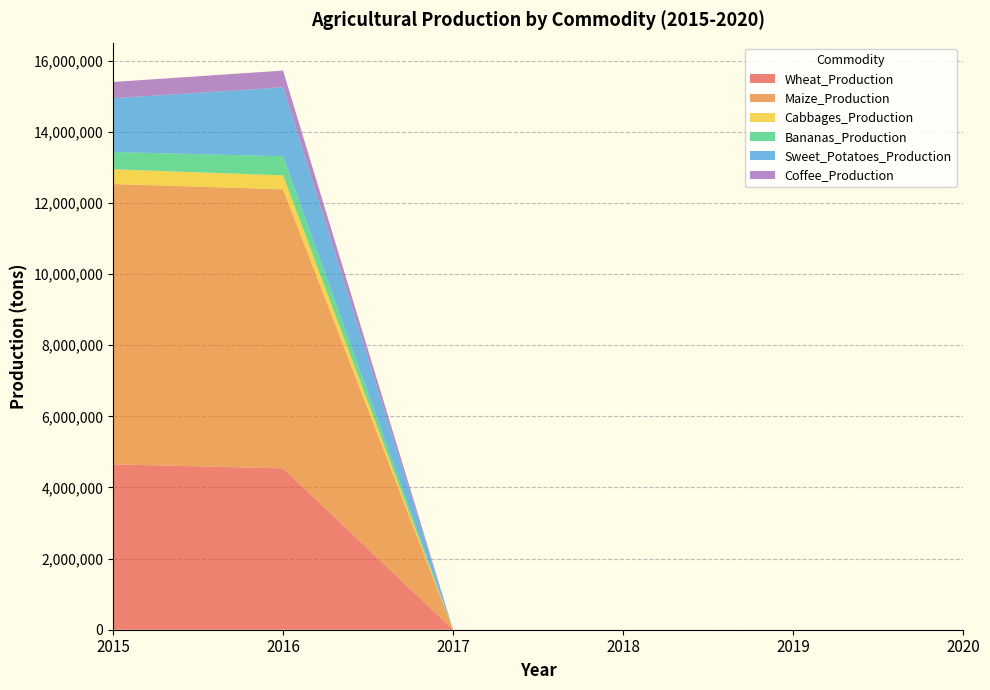

Reading left to right, extract all data points from this chart.

Wheat_Production: 4650933.6	4537852.0	0.0	0.0	0.0	0.0
Maize_Production: 7882444.5	7847175.0	0.0	0.0	0.0	0.0
Cabbages_Production: 414484.0	391578.0	0.0	0.0	0.0	0.0
Bananas_Production: 485165.0	538302.0	0.0	0.0	0.0	0.0
Sweet_Potatoes_Production: 1512730.9	1939761.0	0.0	0.0	0.0	0.0
Coffee_Production: 457014.2	469091.0	0.0	0.0	0.0	0.0